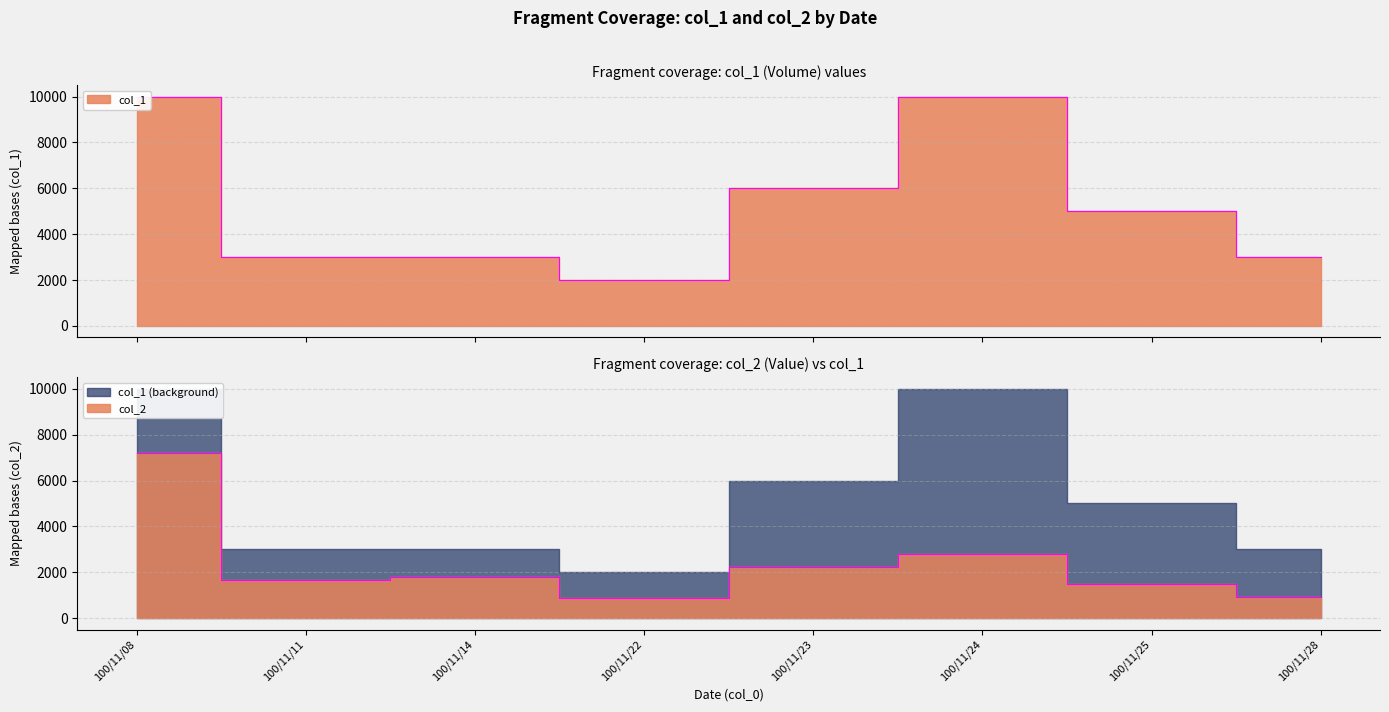

Reading left to right, extract all data points from this chart.

col_1: 10000	3000	3000	2000	6000	10000	5000	3000
col_2: 7200	1680	1800	900	2250	2800	1500	930